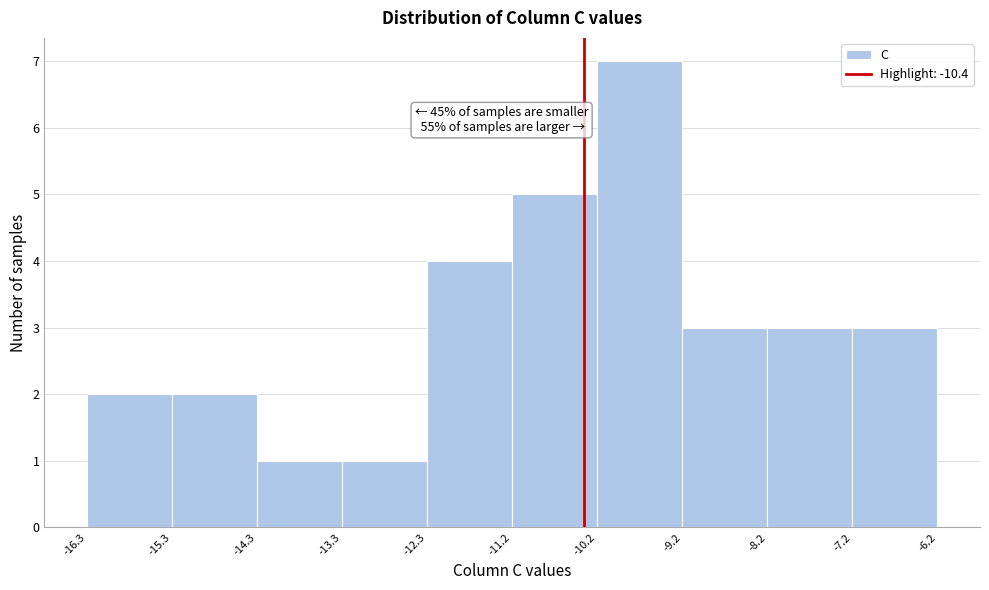

Over which range of the x-axis is the bar tallest?

-10.2 to -9.2